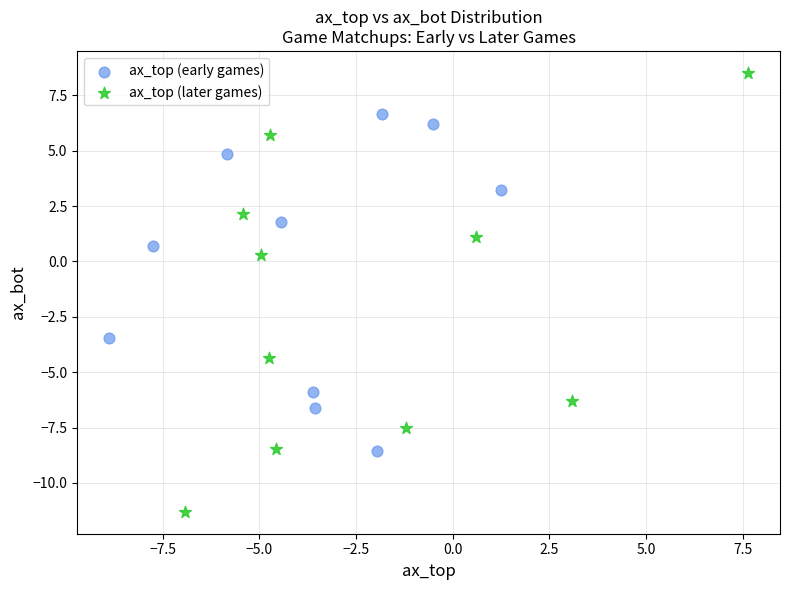

Which series contains the lowest Y value?

ax_top (later games)